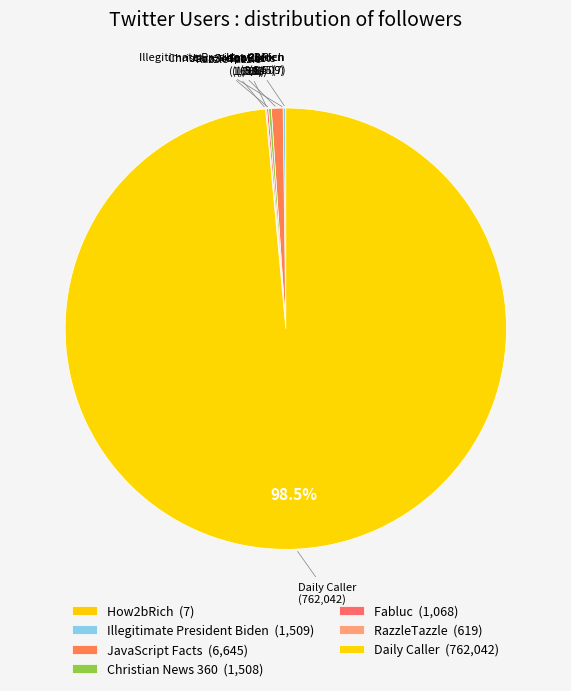

To the nearest percent, what is the average slice percentage?

14%